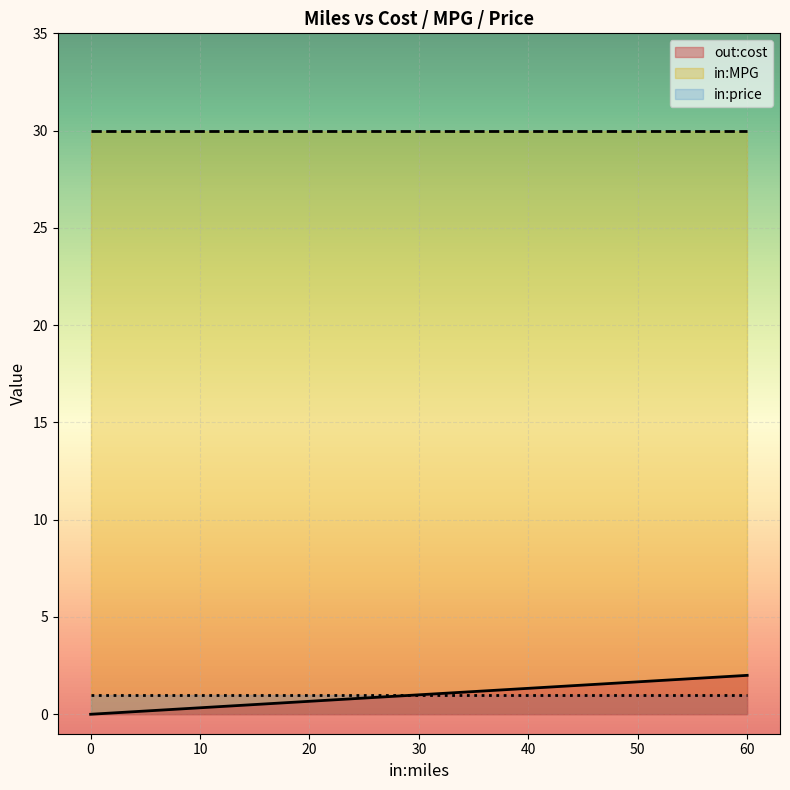

Does the chart display data point markers on the line(s)?

No